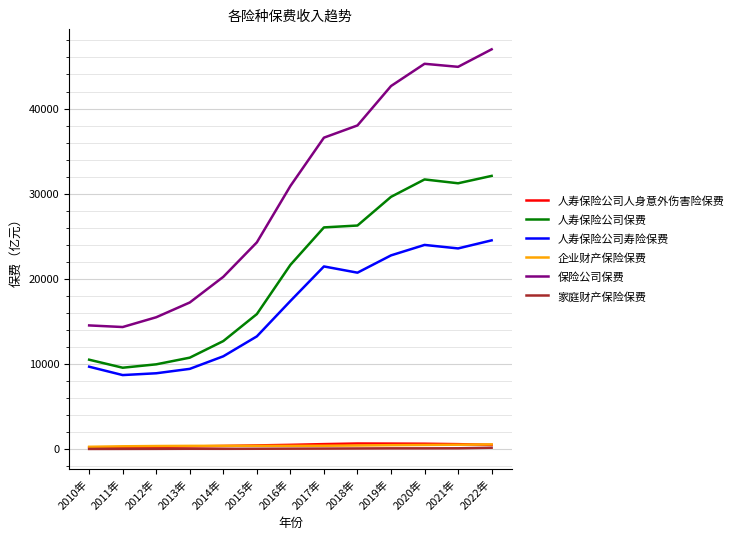

The value of 保险公司保费 at 2010年 is 14528.0. True or false?

True